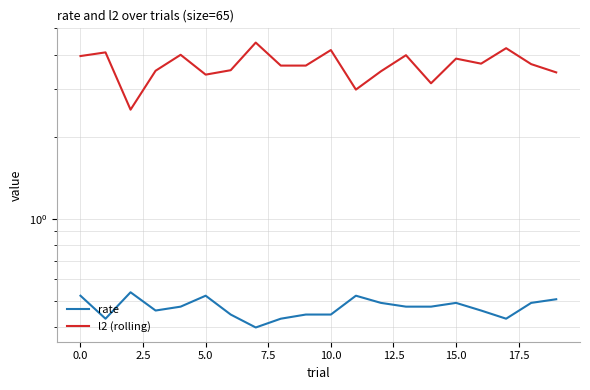

Reading left to right, what are all the values shown in this chart?

rate: 0.5	0.4	0.5	0.5	0.5	0.5	0.4	0.4	0.4	0.4	0.4	0.5	0.5	0.5	0.5	0.5	0.5	0.4	0.5	0.5
l2 (rolling): 4.0	4.1	2.5	3.5	4.0	3.4	3.5	4.4	3.7	3.7	4.2	3.0	3.5	4.0	3.1	3.9	3.7	4.2	3.7	3.4